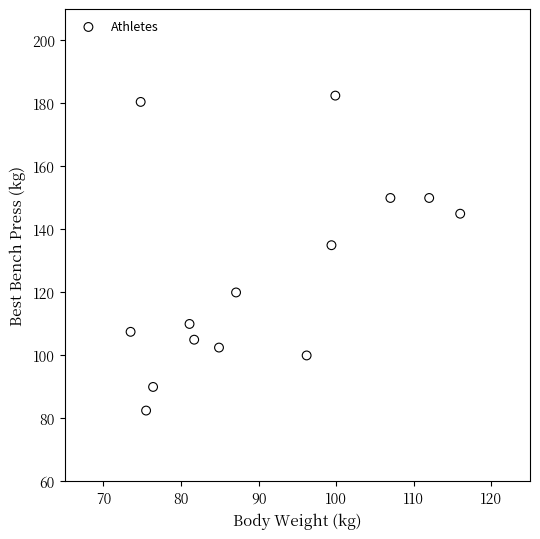

What Y value in the scatter plot is closest to 132?

135.0